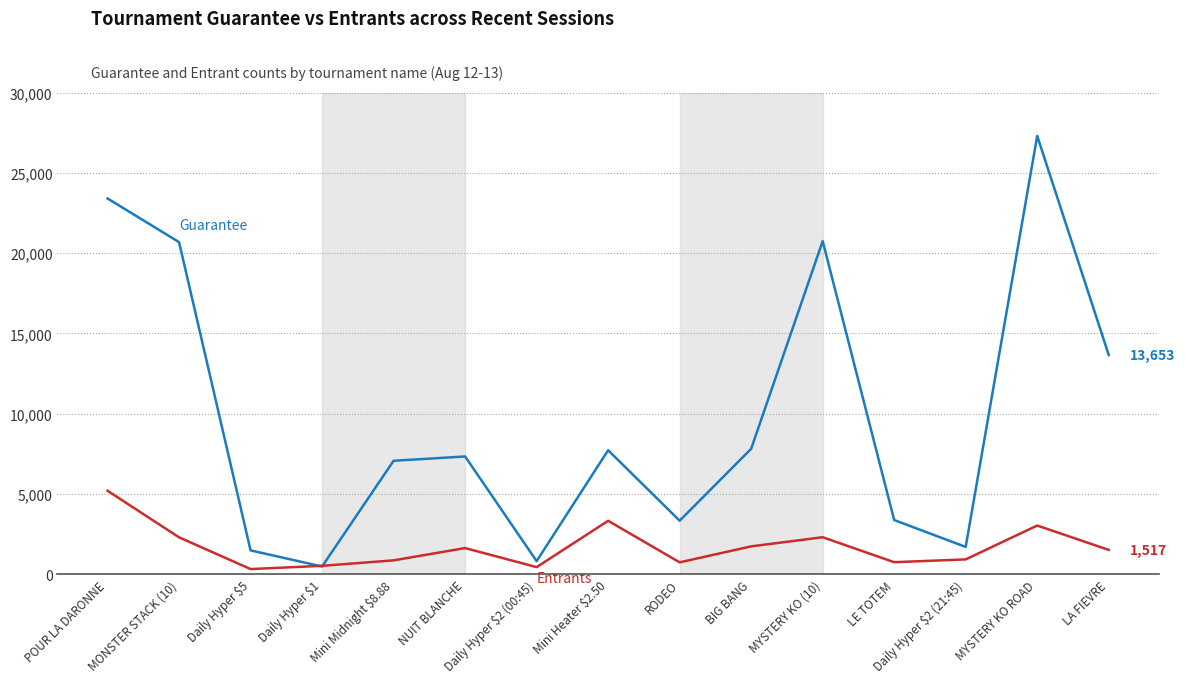

What is the spread (max minus min) of values at BIG BANG?

6076